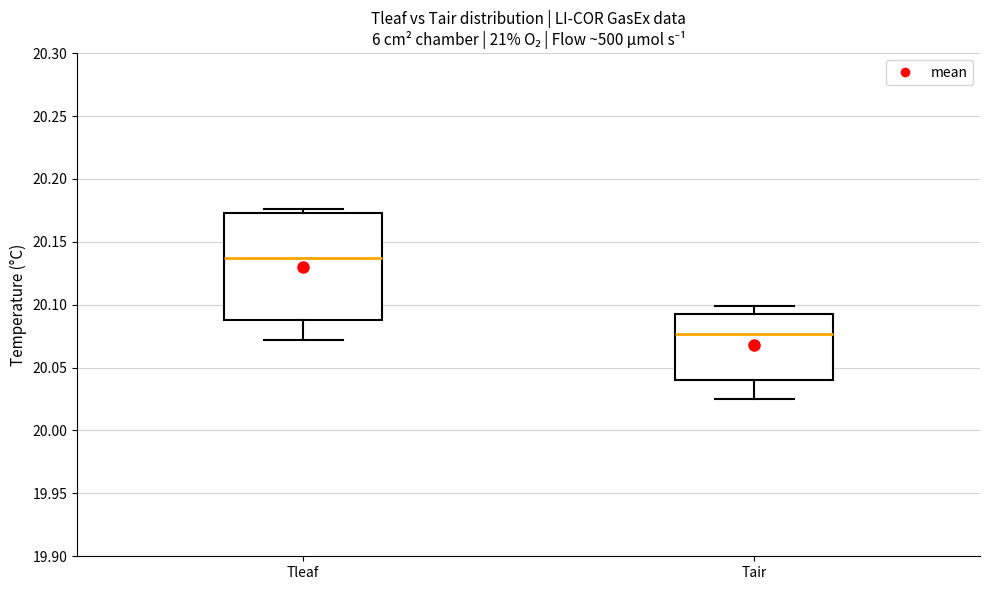

Which box's median line is the lowest?

Tair